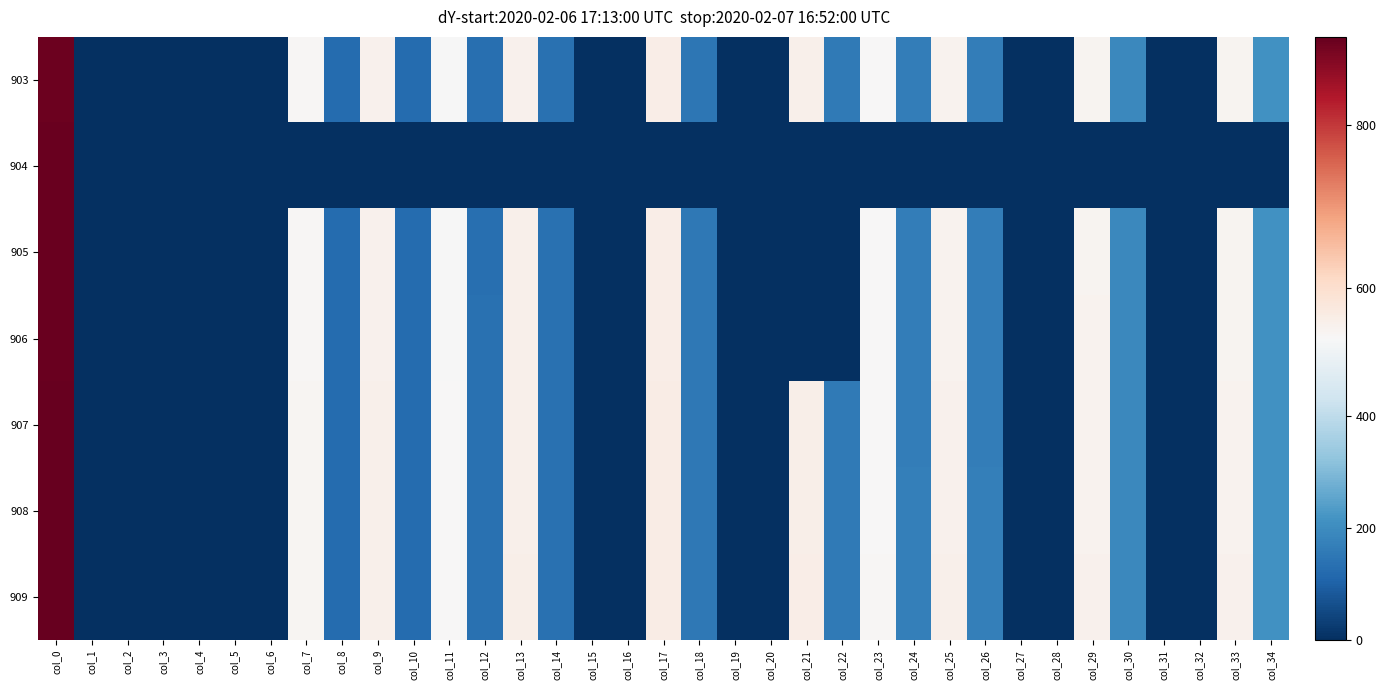

Reading right to left, transcribe all the data shown in this chart.

903: col_34=213.0	col_33=546.8	col_32=0.0	col_31=0.0	col_30=190.2	col_29=548.1	col_28=0.0	col_27=0.0	col_26=166.0	col_25=550.3	col_24=165.6	col_23=537.8	col_22=157.8	col_21=555.1	col_20=0.0	col_19=0.0	col_18=150.5	col_17=561.9	col_16=0.0	col_15=0.0	col_14=135.5	col_13=554.2	col_12=134.1	col_11=536.9	col_10=123.4	col_9=552.5	col_8=122.9	col_7=542.1	col_6=0.0	col_5=0.0	col_4=0.0	col_3=0.0	col_2=0.0	col_1=0.0	col_0=903.0
904: col_34=0.0	col_33=0.0	col_32=0.0	col_31=0.0	col_30=0.0	col_29=0.0	col_28=0.0	col_27=0.0	col_26=0.0	col_25=0.0	col_24=0.0	col_23=0.0	col_22=0.0	col_21=0.0	col_20=0.0	col_19=0.0	col_18=0.0	col_17=0.0	col_16=0.0	col_15=0.0	col_14=0.0	col_13=0.0	col_12=0.0	col_11=0.0	col_10=0.0	col_9=0.0	col_8=0.0	col_7=0.0	col_6=0.0	col_5=0.0	col_4=0.0	col_3=0.0	col_2=0.0	col_1=0.0	col_0=904.0
905: col_34=213.0	col_33=548.6	col_32=0.0	col_31=0.0	col_30=190.3	col_29=549.0	col_28=0.0	col_27=0.0	col_26=166.8	col_25=551.6	col_24=165.9	col_23=538.3	col_22=0.0	col_21=0.0	col_20=0.0	col_19=0.0	col_18=151.4	col_17=563.5	col_16=0.0	col_15=0.0	col_14=135.2	col_13=555.4	col_12=133.9	col_11=537.5	col_10=123.6	col_9=554.1	col_8=122.0	col_7=542.6	col_6=0.0	col_5=0.0	col_4=0.0	col_3=0.0	col_2=0.0	col_1=0.0	col_0=905.0
906: col_34=212.1	col_33=548.4	col_32=0.0	col_31=0.0	col_30=190.3	col_29=549.7	col_28=0.0	col_27=0.0	col_26=166.8	col_25=551.4	col_24=165.5	col_23=537.5	col_22=0.0	col_21=0.0	col_20=0.0	col_19=0.0	col_18=151.3	col_17=563.5	col_16=0.0	col_15=0.0	col_14=135.8	col_13=555.6	col_12=134.5	col_11=537.5	col_10=124.1	col_9=554.4	col_8=122.8	col_7=543.1	col_6=0.0	col_5=0.0	col_4=0.0	col_3=0.0	col_2=0.0	col_1=0.0	col_0=906.0
907: col_34=212.6	col_33=550.3	col_32=0.0	col_31=0.0	col_30=190.6	col_29=551.6	col_28=0.0	col_27=0.0	col_26=167.8	col_25=553.3	col_24=166.5	col_23=539.5	col_22=158.3	col_21=559.3	col_20=0.0	col_19=0.0	col_18=151.4	col_17=565.3	col_16=0.0	col_15=0.0	col_14=137.2	col_13=557.6	col_12=135.5	col_11=538.2	col_10=125.1	col_9=555.4	col_8=124.3	col_7=544.3	col_6=0.0	col_5=0.0	col_4=0.0	col_3=0.0	col_2=0.0	col_1=0.0	col_0=907.0
908: col_34=211.8	col_33=549.8	col_32=0.0	col_31=0.0	col_30=191.0	col_29=552.0	col_28=0.0	col_27=0.0	col_26=168.4	col_25=553.3	col_24=168.0	col_23=539.8	col_22=158.5	col_21=558.9	col_20=0.0	col_19=0.0	col_18=151.9	col_17=565.0	col_16=0.0	col_15=0.0	col_14=136.7	col_13=557.6	col_12=135.9	col_11=538.5	col_10=124.6	col_9=555.4	col_8=123.7	col_7=544.1	col_6=0.0	col_5=0.0	col_4=0.0	col_3=0.0	col_2=0.0	col_1=0.0	col_0=908.0
909: col_34=211.2	col_33=552.3	col_32=0.0	col_31=0.0	col_30=190.7	col_29=553.3	col_28=0.0	col_27=0.0	col_26=168.5	col_25=555.0	col_24=168.0	col_23=541.9	col_22=159.3	col_21=561.1	col_20=0.0	col_19=0.0	col_18=151.4	col_17=565.9	col_16=0.0	col_15=0.0	col_14=137.0	col_13=558.9	col_12=135.3	col_11=539.7	col_10=124.8	col_9=556.8	col_8=123.5	col_7=544.5	col_6=0.0	col_5=0.0	col_4=0.0	col_3=0.0	col_2=0.0	col_1=0.0	col_0=909.0